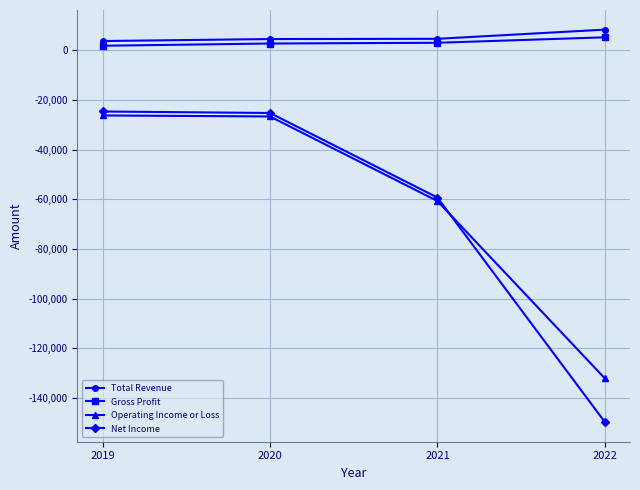

What are all the series names shown in the legend?

Total Revenue, Gross Profit, Operating Income or Loss, Net Income